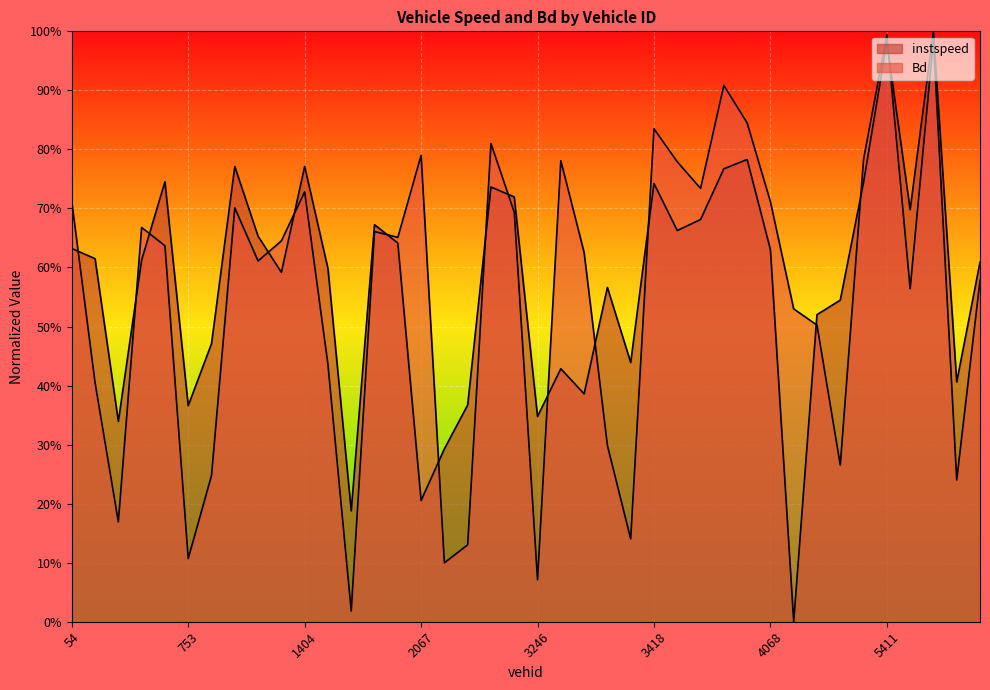

At which category does the chart reach its peak across all series?

5568